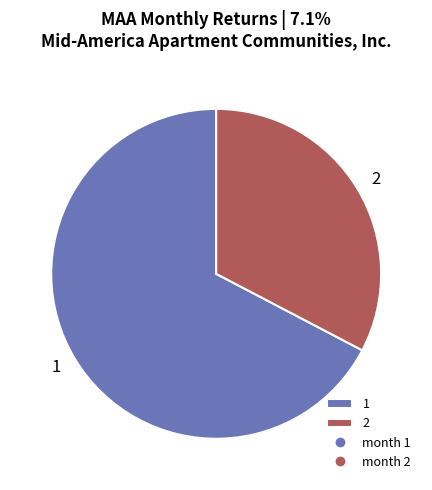

Which slice is the largest?

1